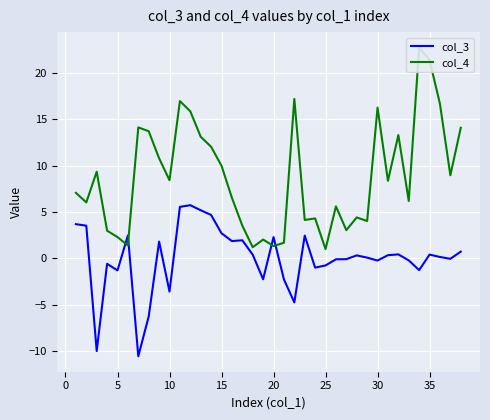

What is the difference between the second highest and minimum values in the col_3 series?

16.1